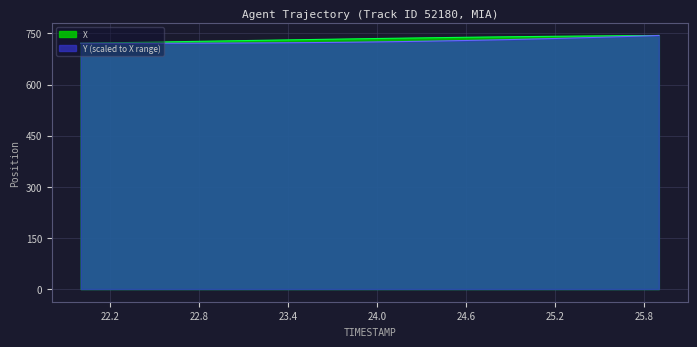

How many lines are shown in the chart?

2